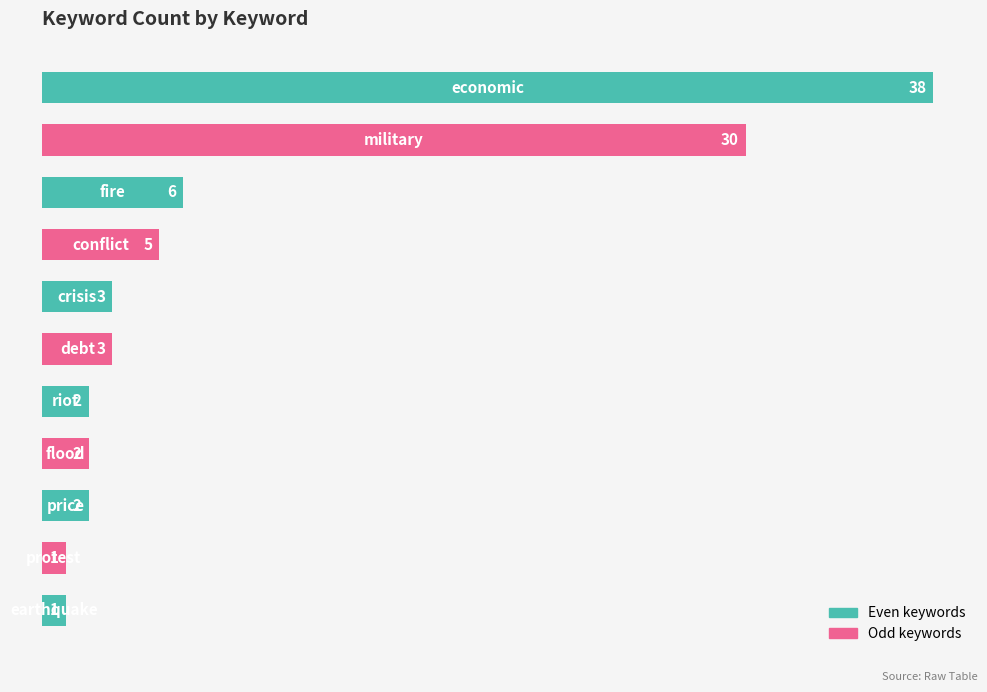

Does the chart contain any negative values?

No